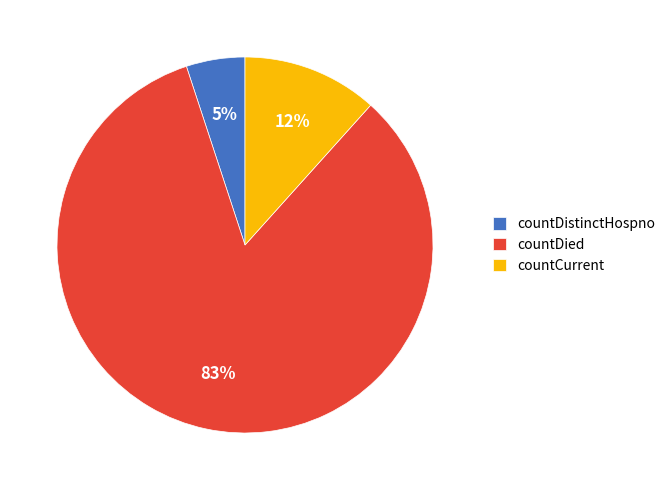

True or false: countDied accounts for 83% of the total.

True